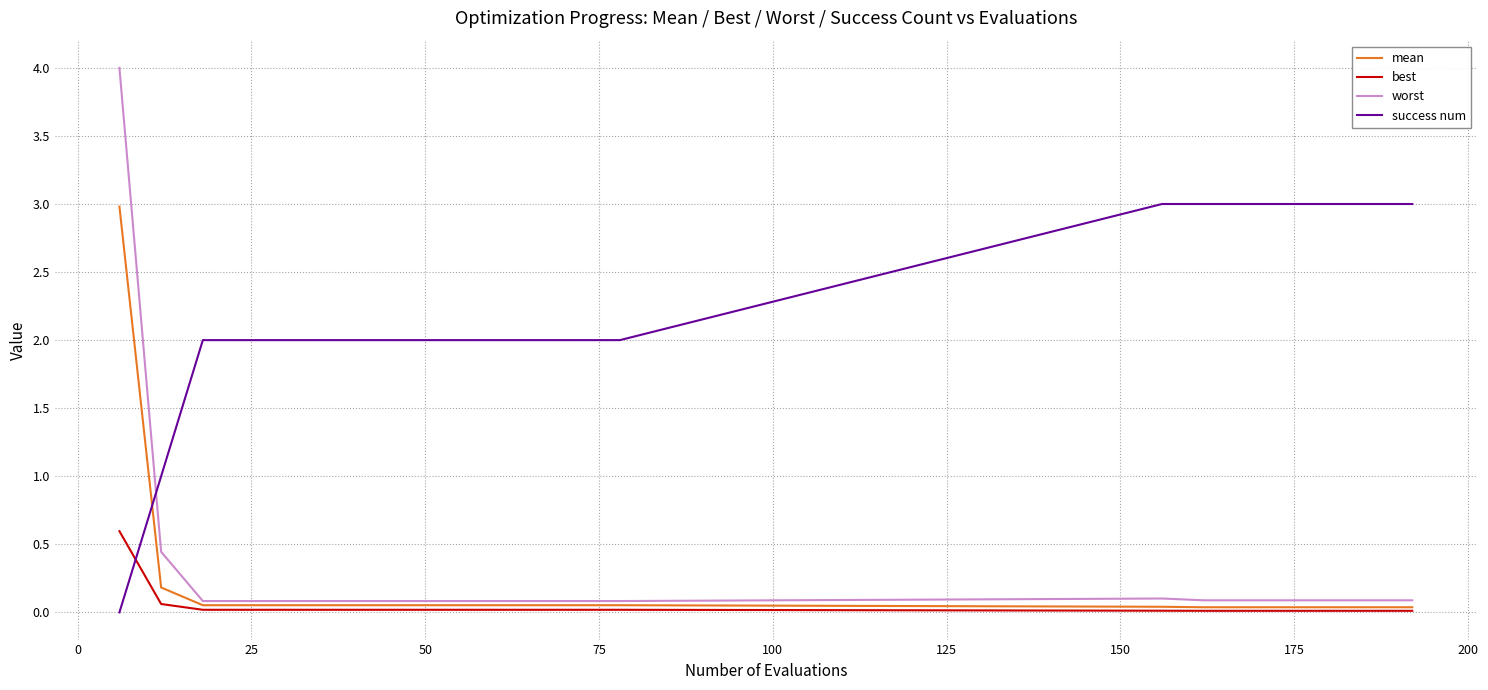

Which series has the largest range (max minus min)?

worst